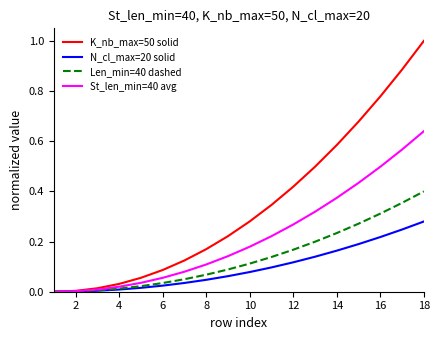

Which series has the largest total across all categories?

K_nb_max=50 solid